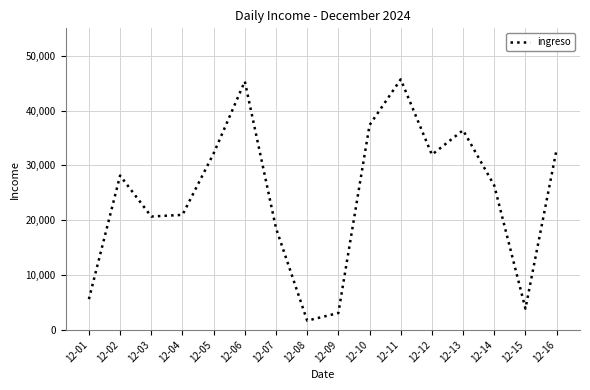

What is the smallest value displayed?

1669.0